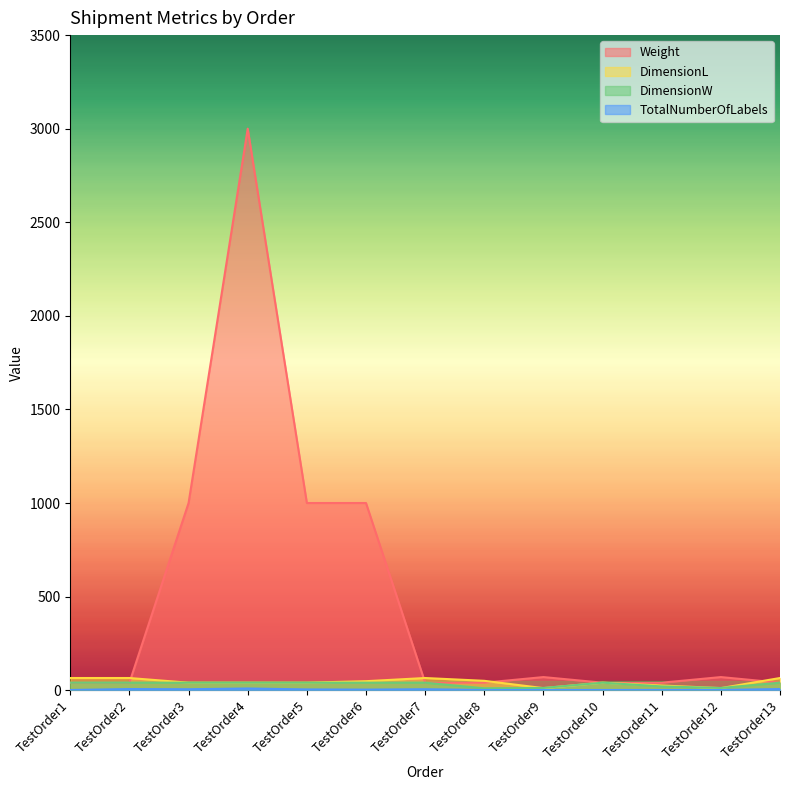

What are all the series names shown in the legend?

Weight, DimensionL, DimensionW, TotalNumberOfLabels